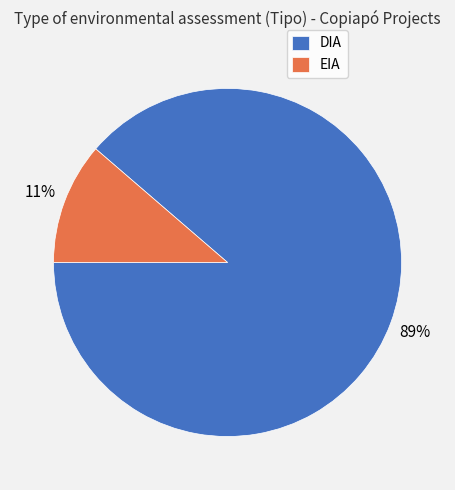

Rank the categories by value from lowest to highest.

EIA, DIA